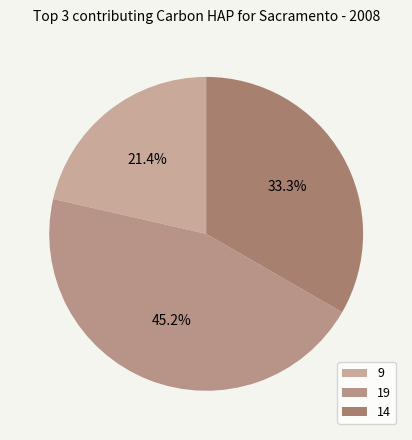

Does any single category account for the majority?

No